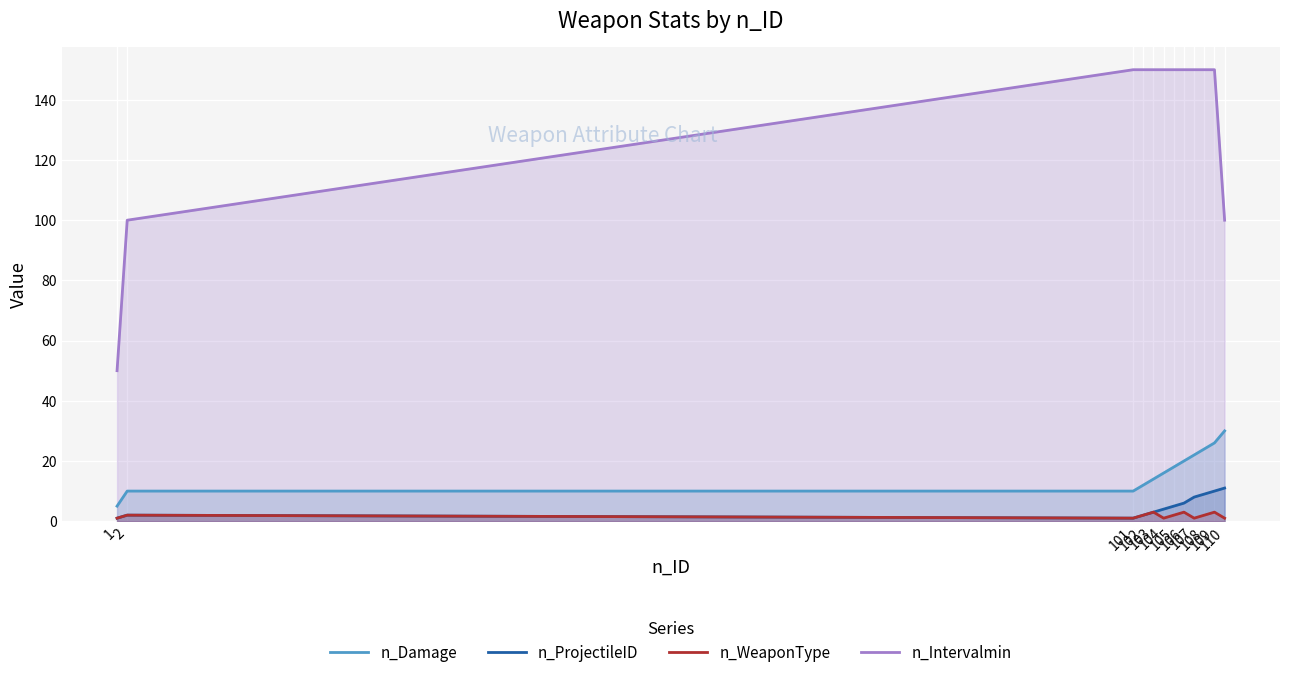

The n_Intervalmin series shows 150 at 108. True or false?

True